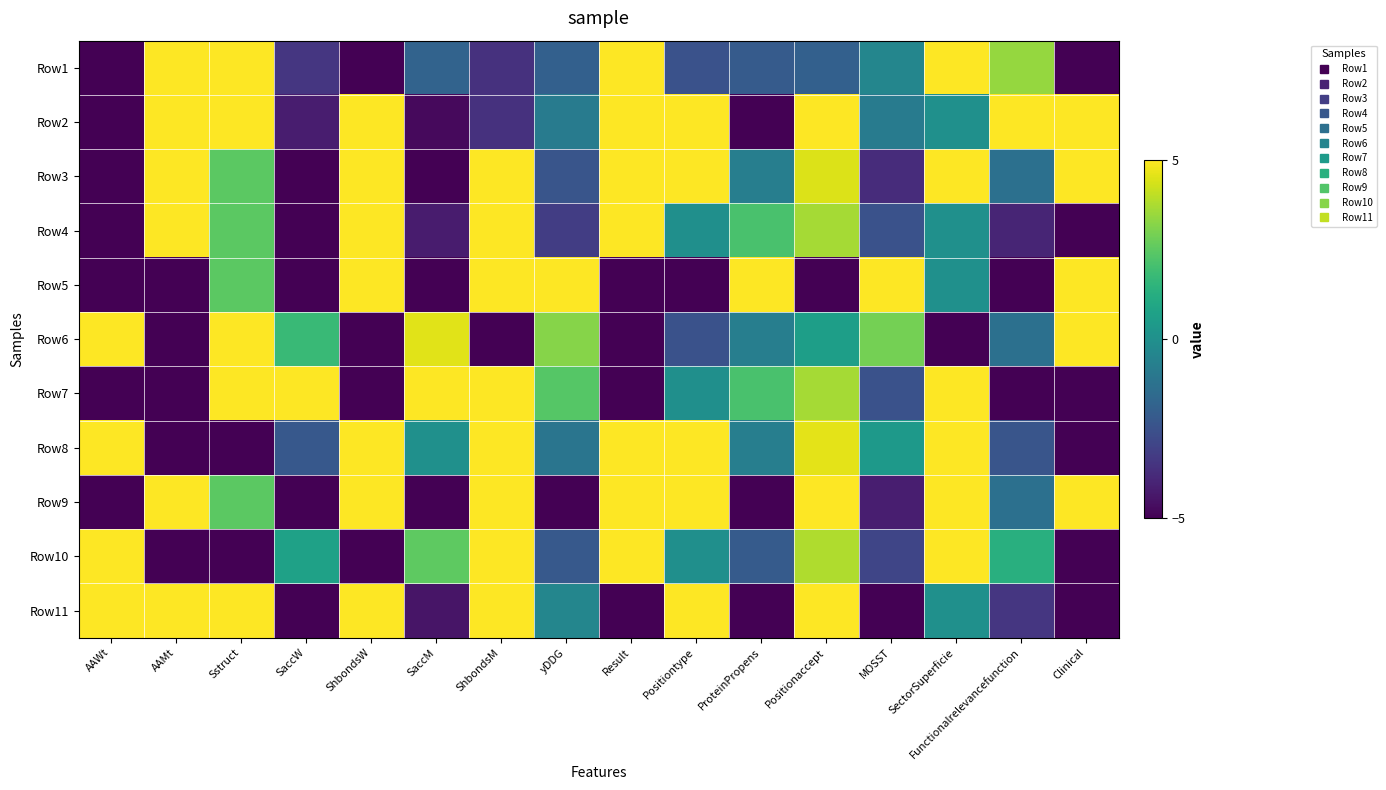

Which category has the highest value across all series?

AAMt